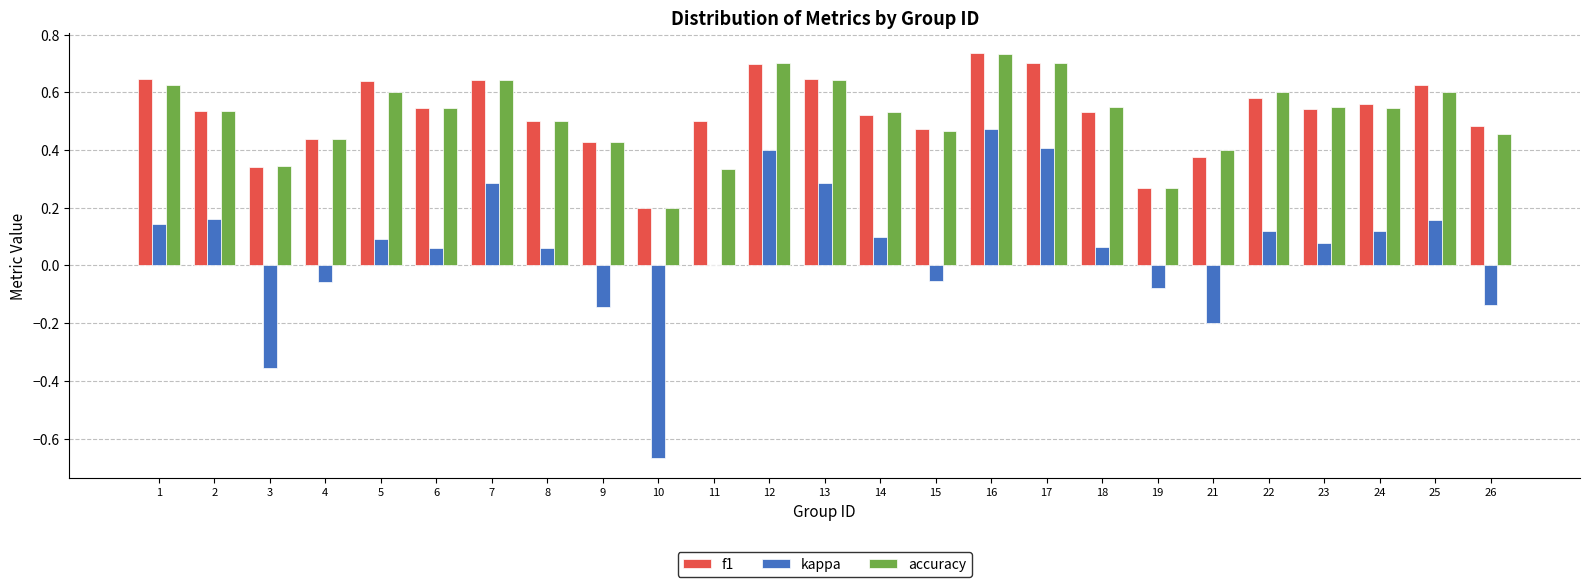

At which category is the sum across all series the highest?

16